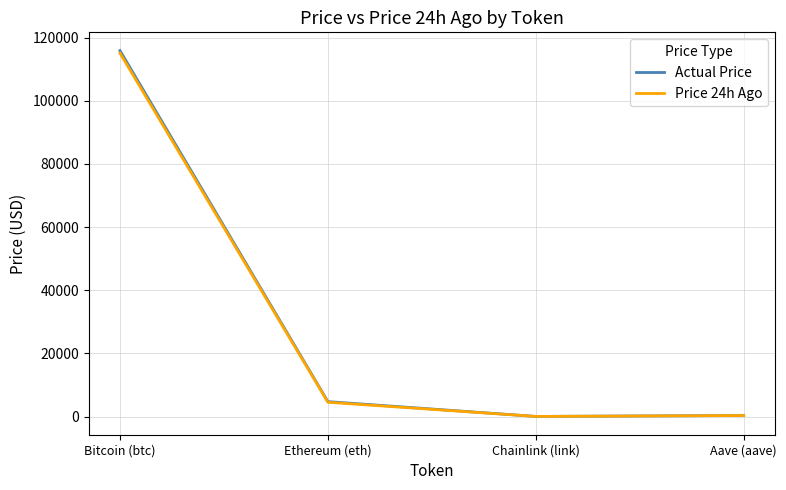

The value of Price 24h Ago at Bitcoin (btc) is 115130.0. True or false?

True